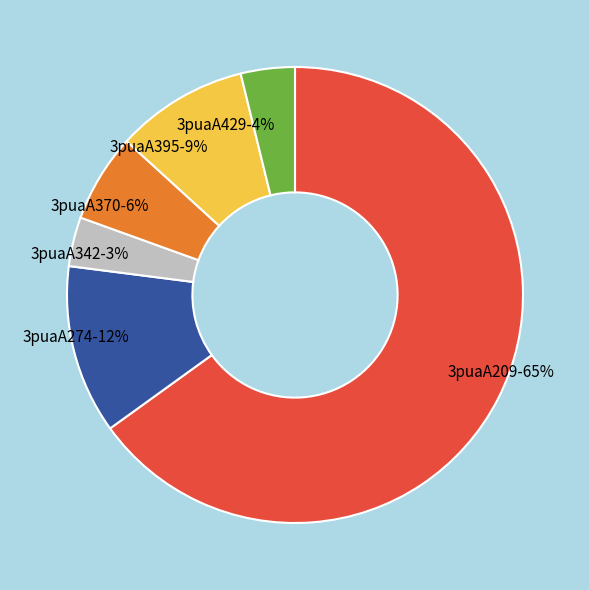

To the nearest percent, what portion does 3puaA342 represent?

3%